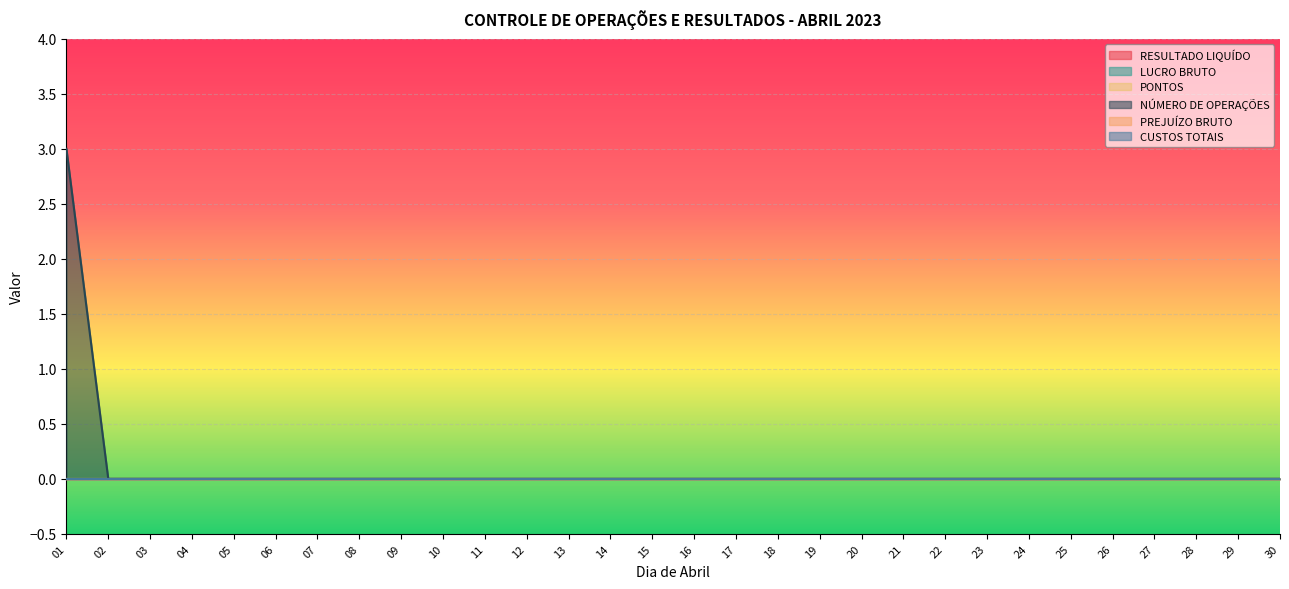

At which category does the chart reach its minimum across all series?

01